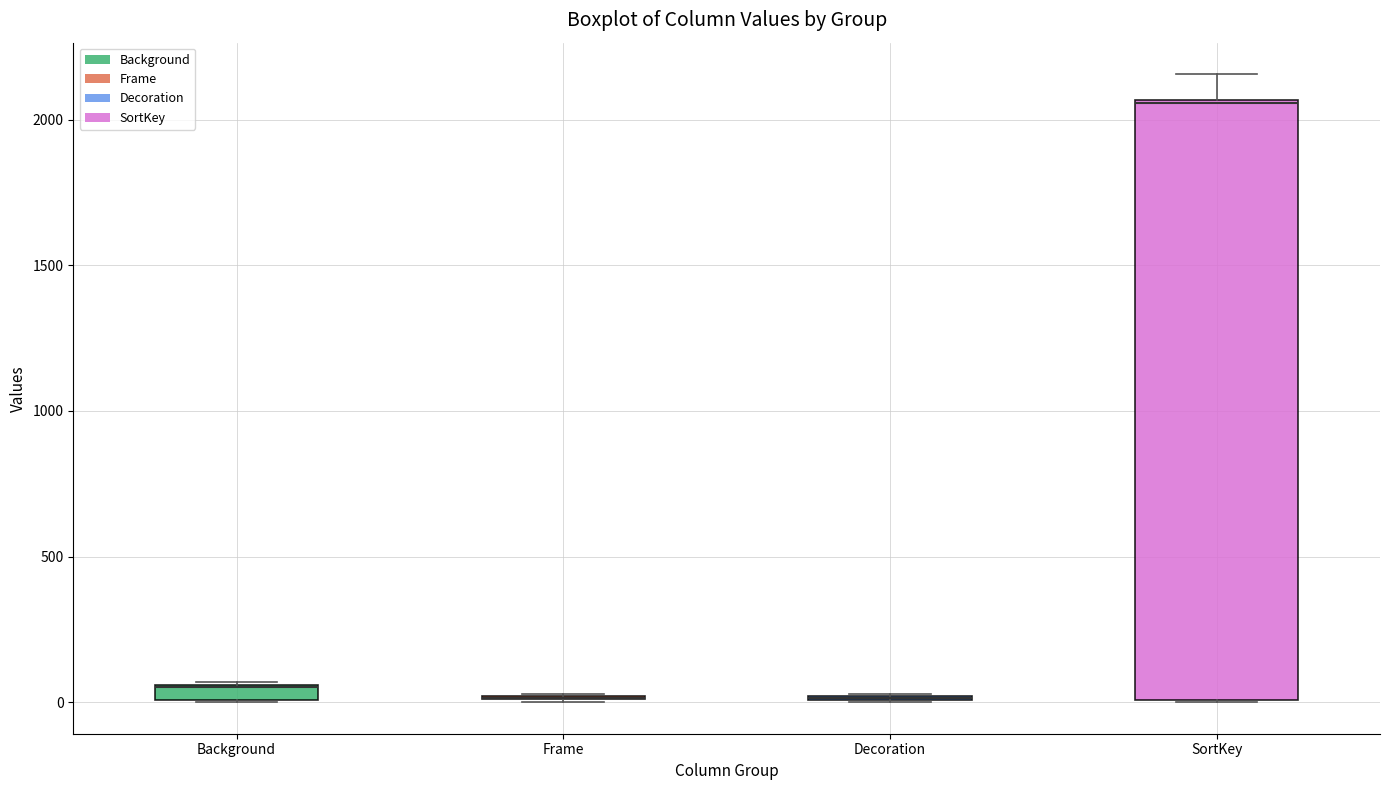

Comparing the boxes themselves (not the whiskers), which one is the tallest?

SortKey